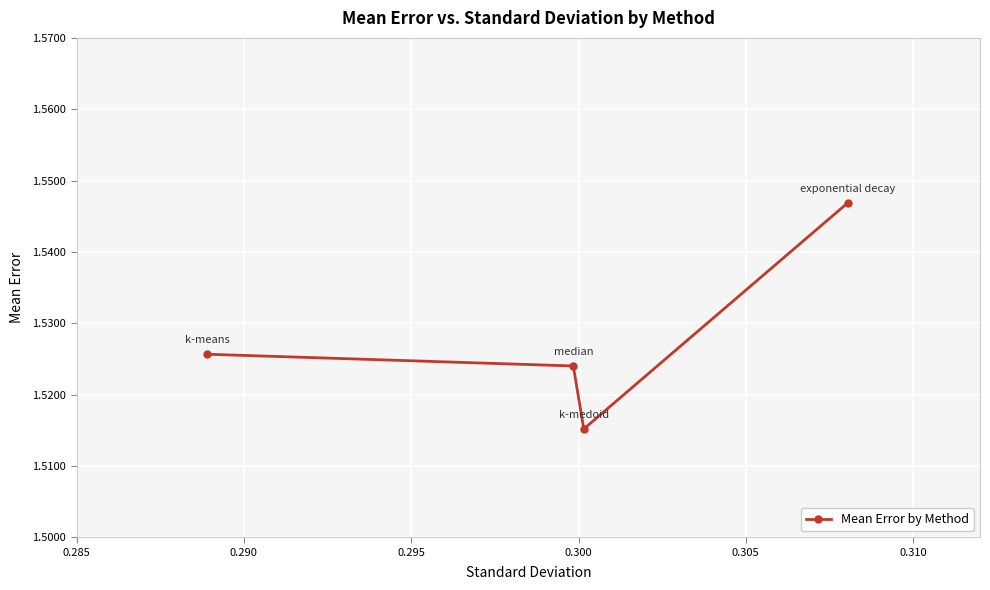

What is the sum of all values?

6.1